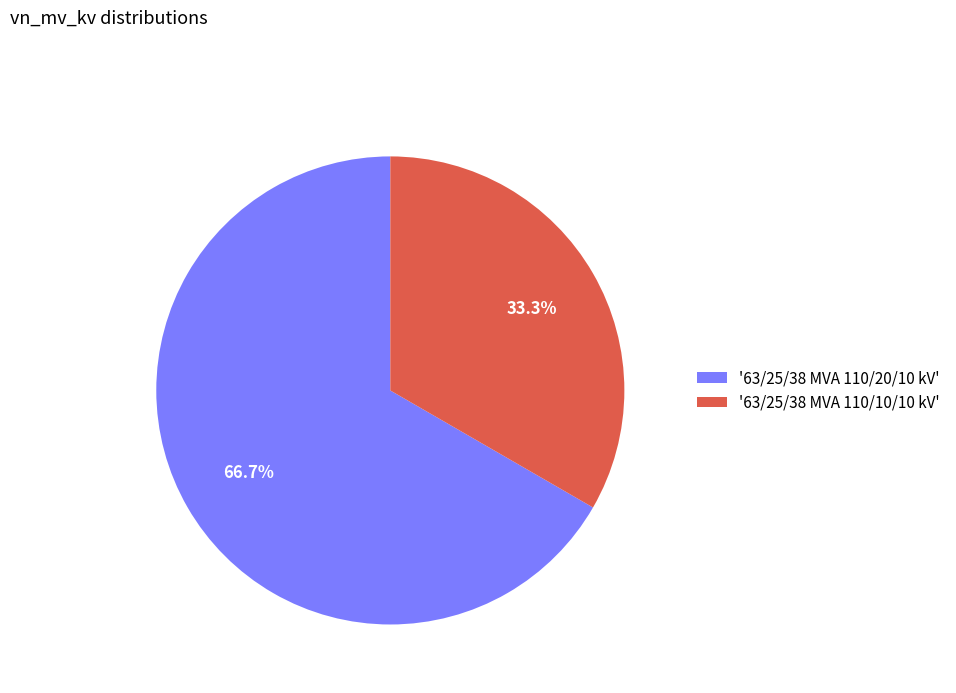

Which has a higher value, '63/25/38 MVA 110/20/10 kV' or '63/25/38 MVA 110/10/10 kV'?

'63/25/38 MVA 110/20/10 kV'